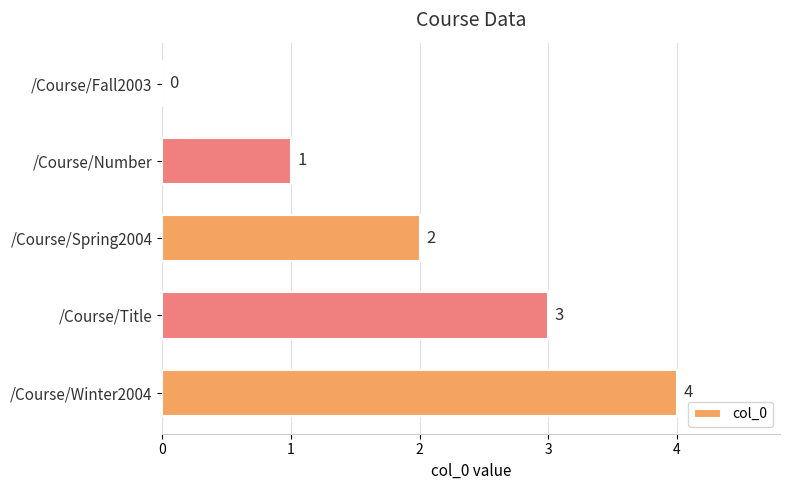

What is the average value?

2